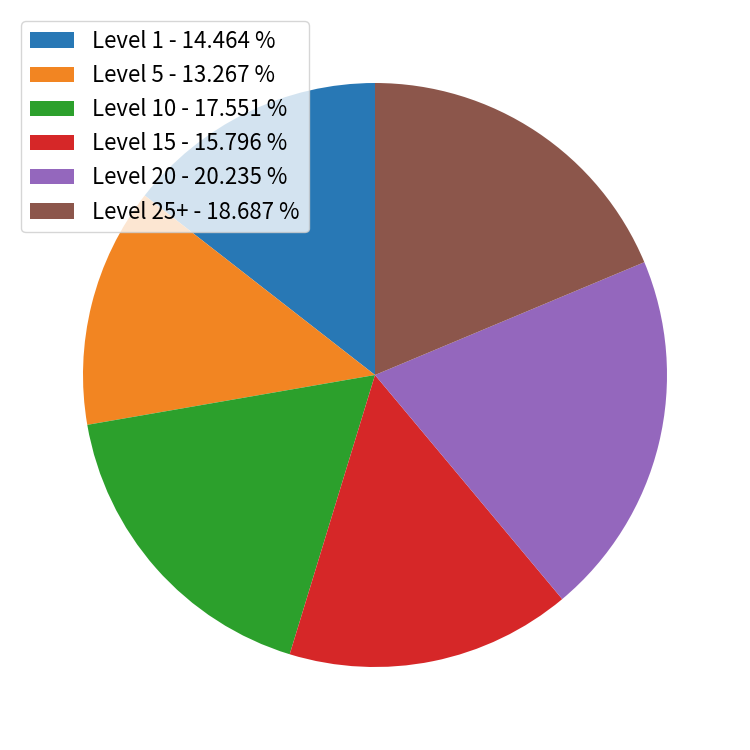

Which category has the smallest portion of the pie?

Level 5 - 13.267 %